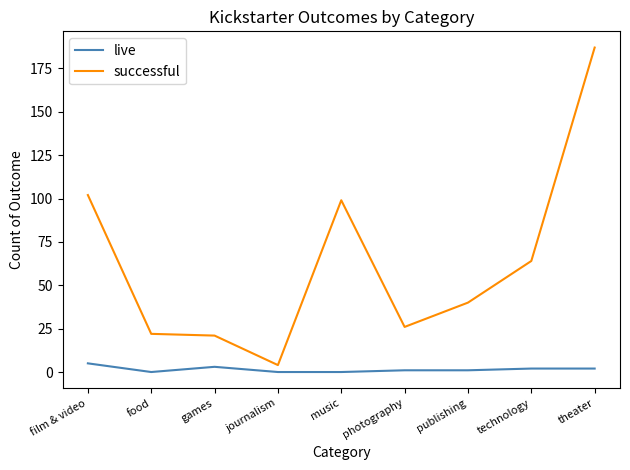

What position from the right is theater?

1